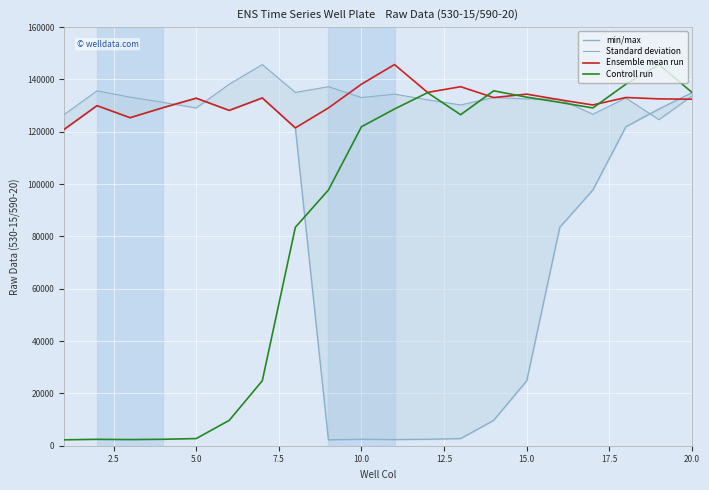

What is the highest value of the Controll run series?

145695